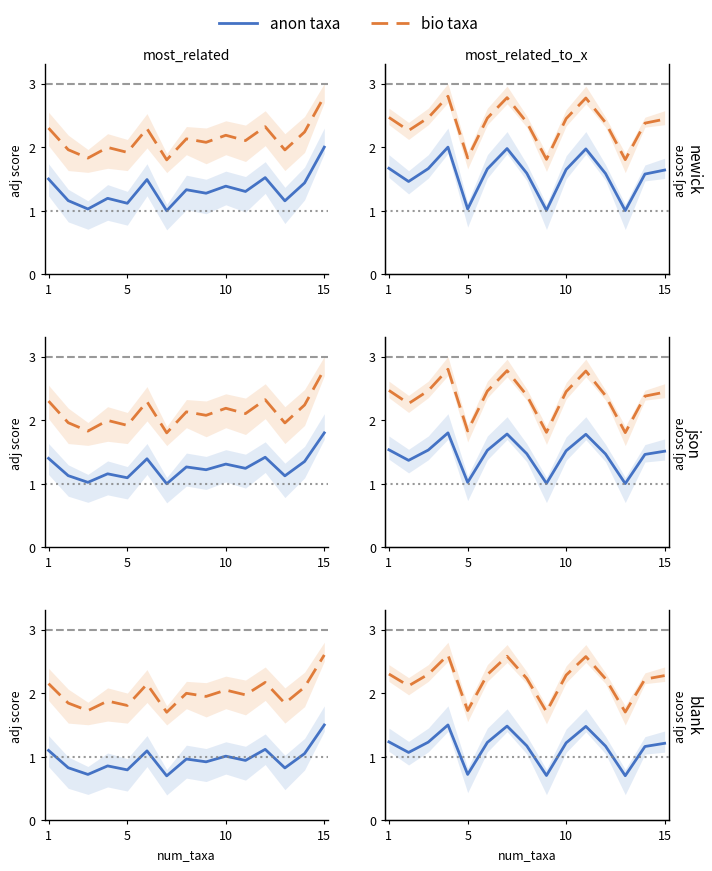

What is the label of the 15th point from the right?

1